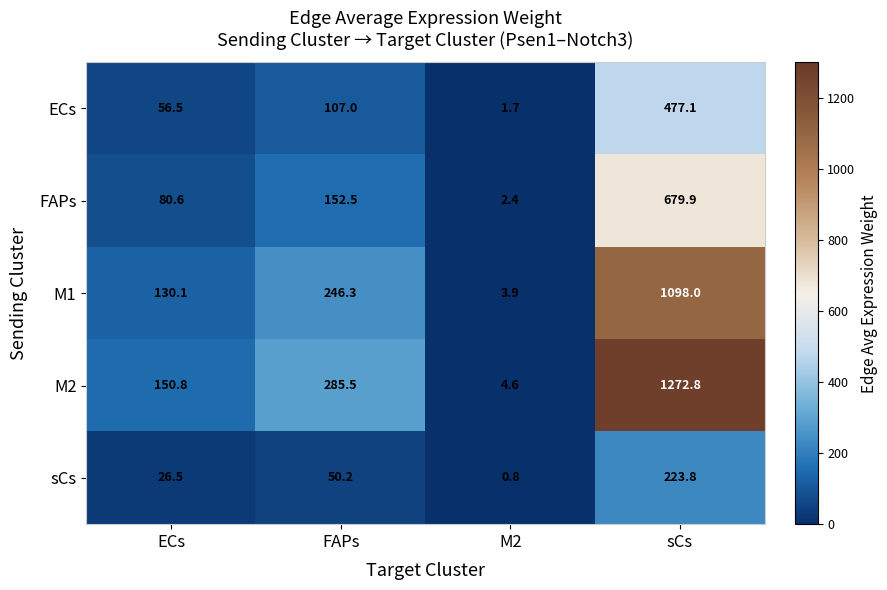

Reading left to right, transcribe all the data shown in this chart.

ECs: ECs=56.5	FAPs=107.0	M2=1.7	sCs=477.1
FAPs: ECs=80.6	FAPs=152.5	M2=2.4	sCs=679.9
M1: ECs=130.1	FAPs=246.3	M2=3.9	sCs=1098.0
M2: ECs=150.8	FAPs=285.5	M2=4.6	sCs=1272.8
sCs: ECs=26.5	FAPs=50.2	M2=0.8	sCs=223.8